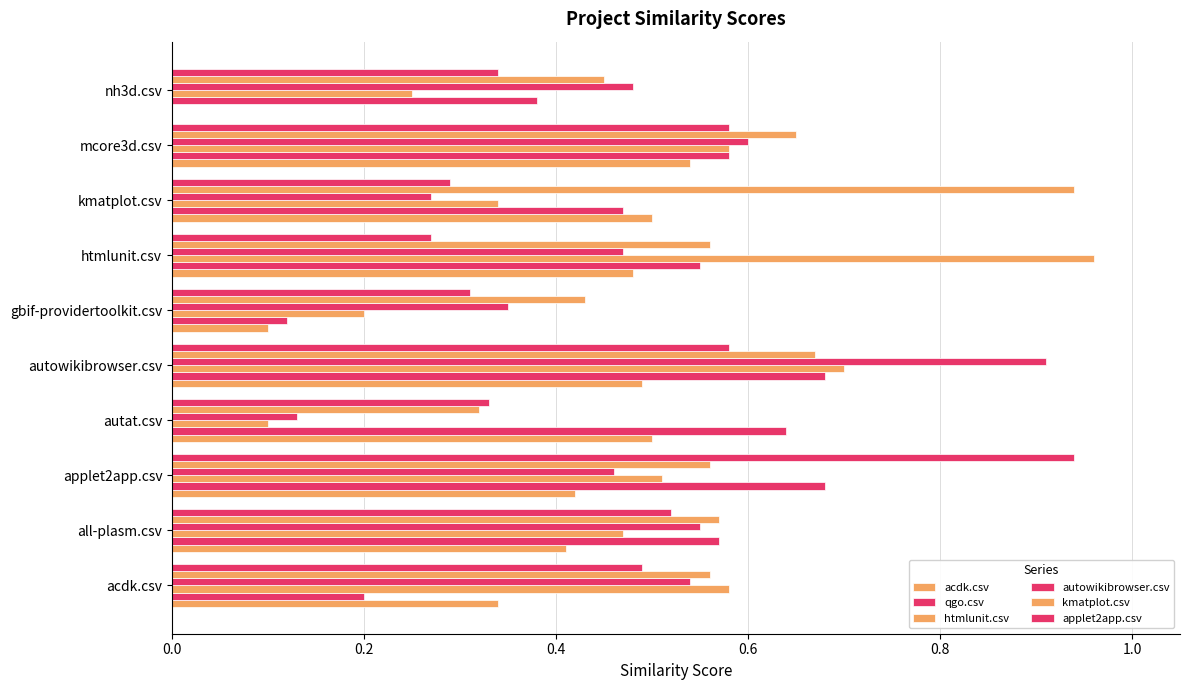

Count the number of data series in this chart.

6